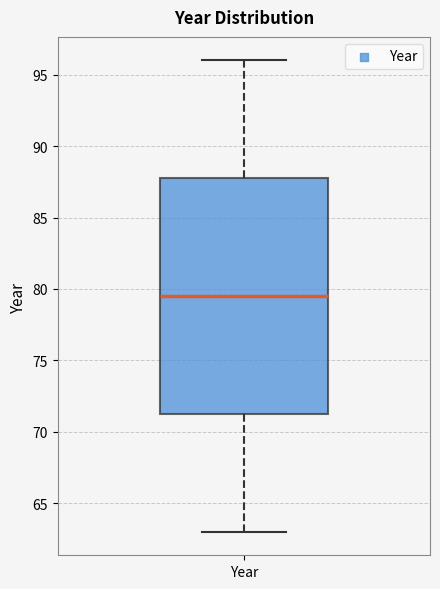

Where does the upper whisker of the box for Year end on the y-axis? The values are not printed on the chart, so give them approximately, as read against the axis.

96.0